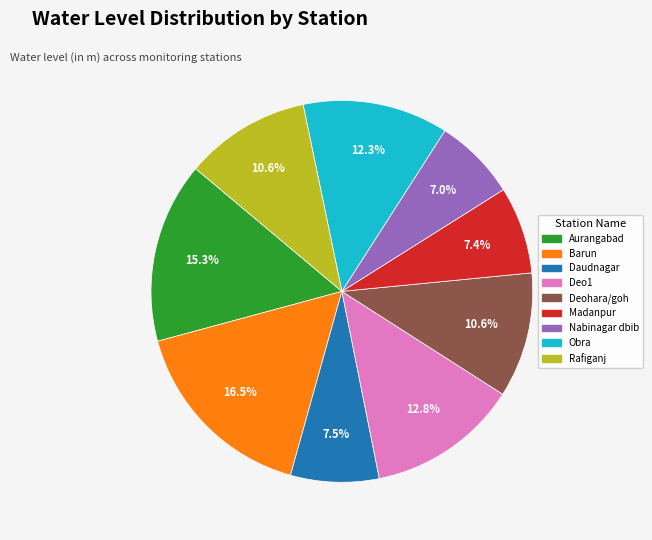

To the nearest percent, what is the average slice percentage?

11%